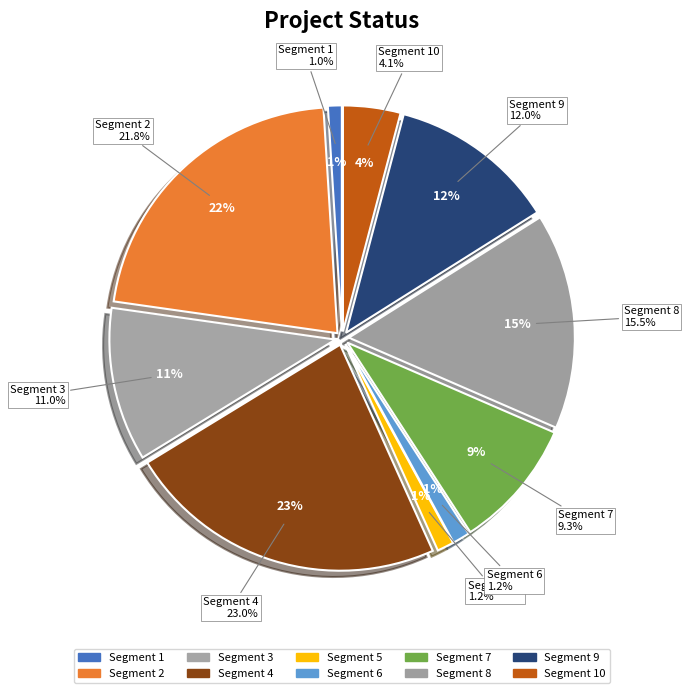

How many segments does this pie chart have?

10